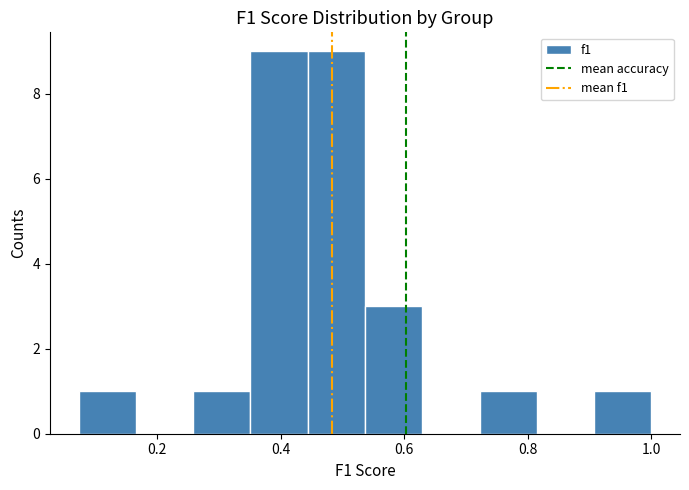

Reading left to right, transcribe this chart: for each bar, give the range it covers on the x-axis and its height. Neither the bar edges nor the heights are printed on the chart, so give them approximately, as read against the axes.

0.08 to 0.16: 1
0.16 to 0.26: 0
0.26 to 0.36: 1
0.36 to 0.44: 9
0.44 to 0.54: 9
0.54 to 0.62: 3
0.62 to 0.72: 0
0.72 to 0.82: 1
0.82 to 0.90: 0
0.90 to 1.00: 1